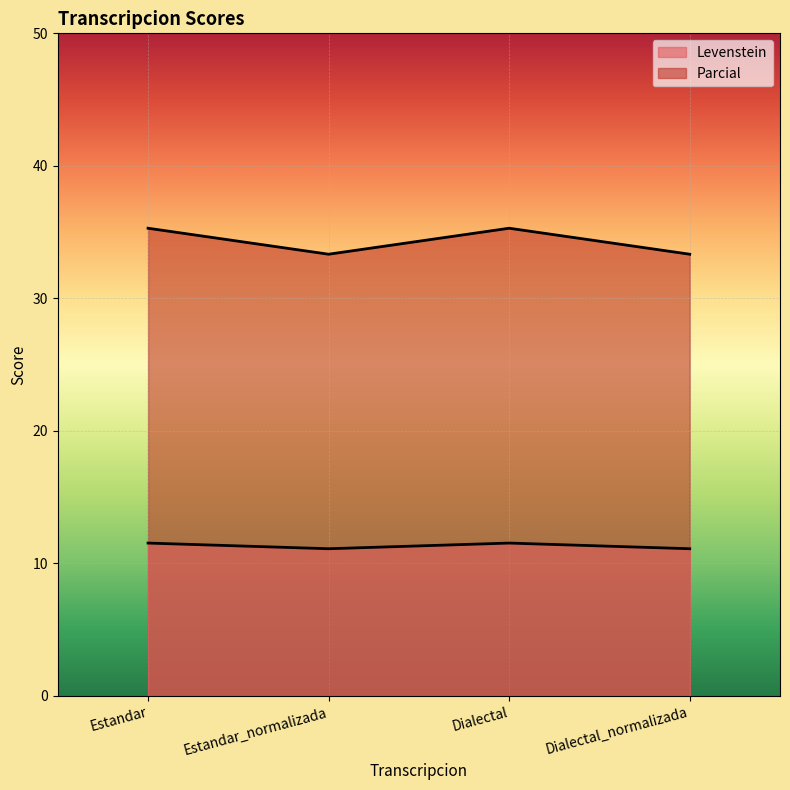

Does the chart display data point markers on the line(s)?

No